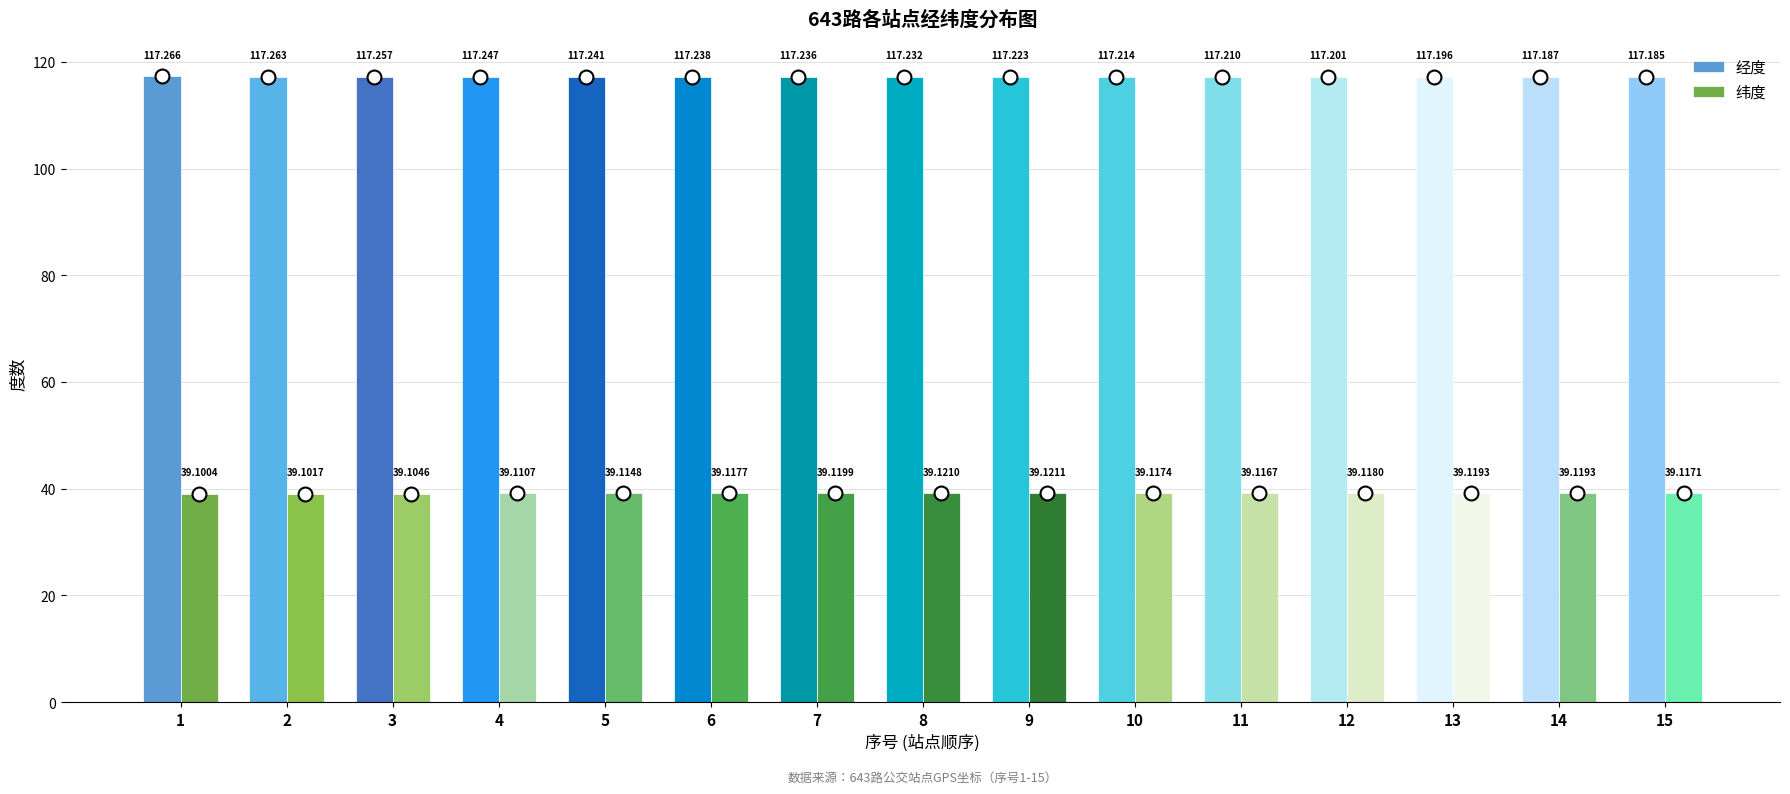

At which label does 经度 reach its peak?

1